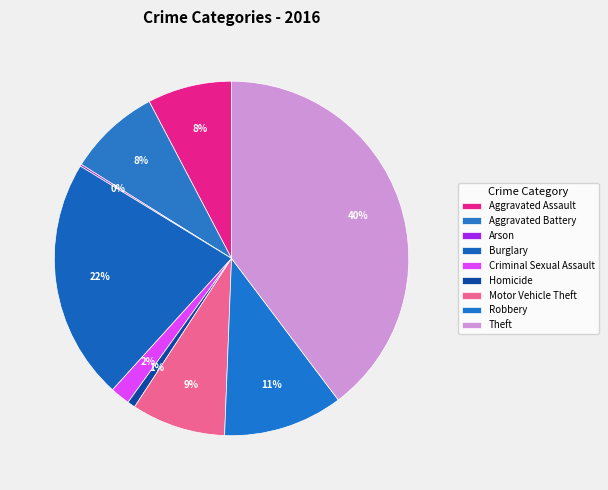

Is it true that Aggravated Assault is 1% of the pie?

False